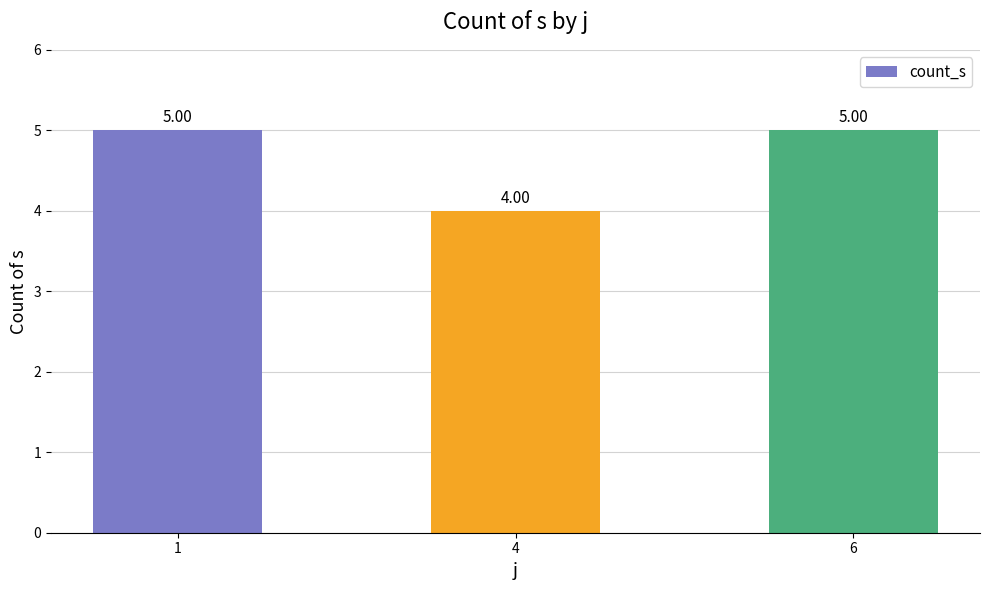

What is the ratio of the value at 1 to the value at 6?

1.0